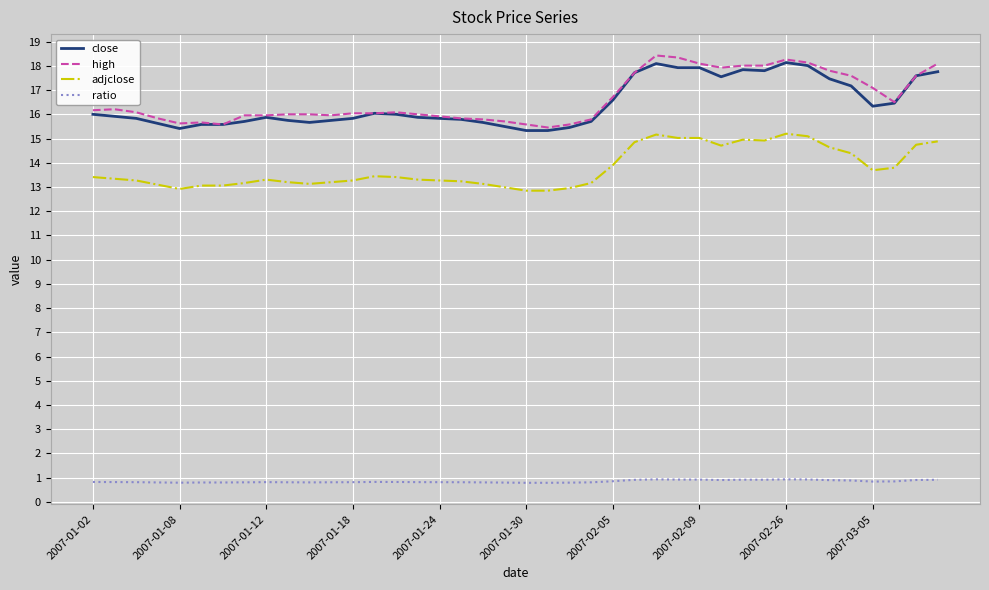

True or false: close and ratio intersect in this chart.

False